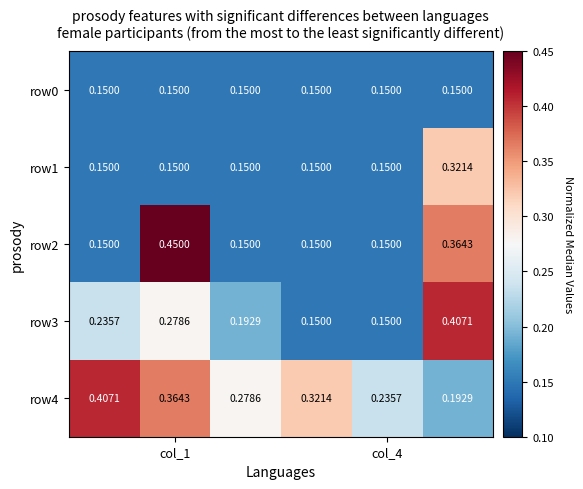

Which series has the largest range (max minus min)?

row2